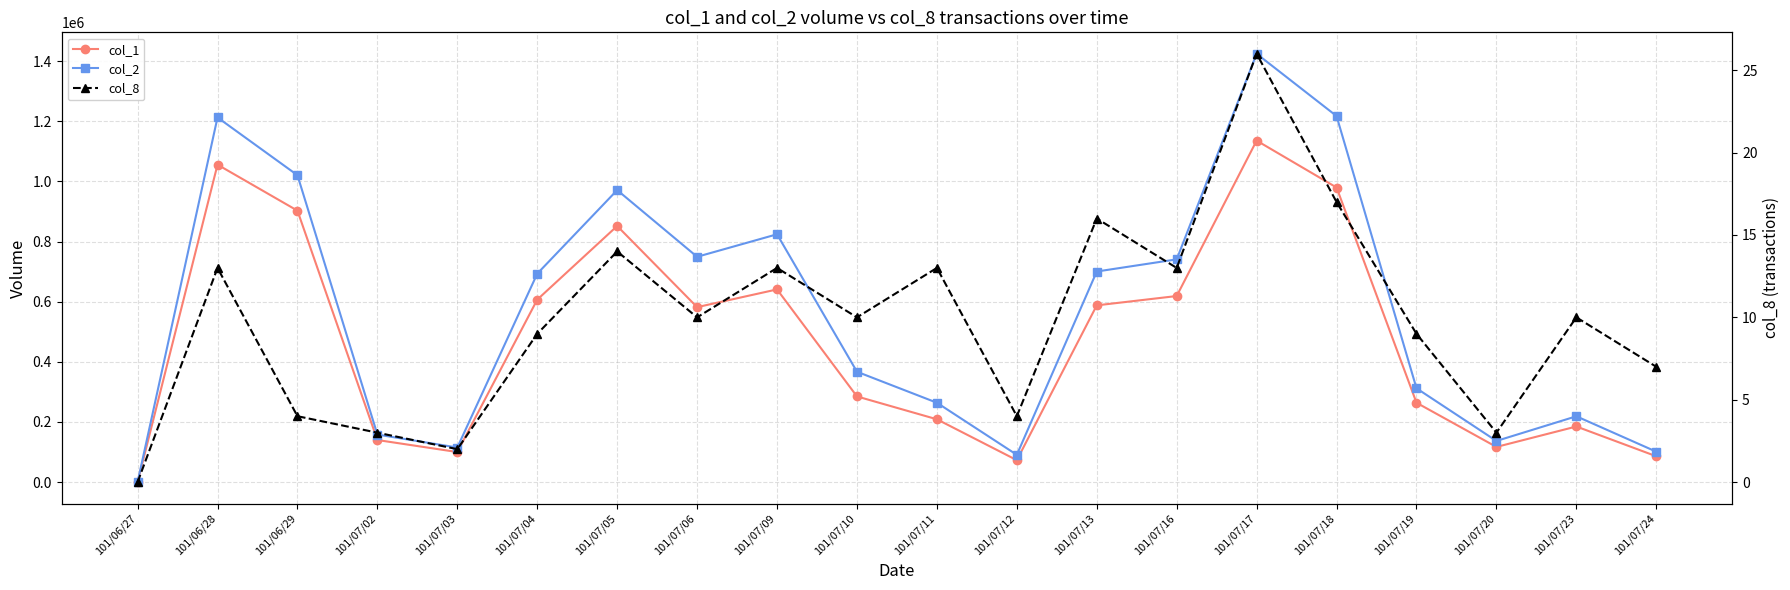

What is the label of the 11th point from the right?

101/07/10